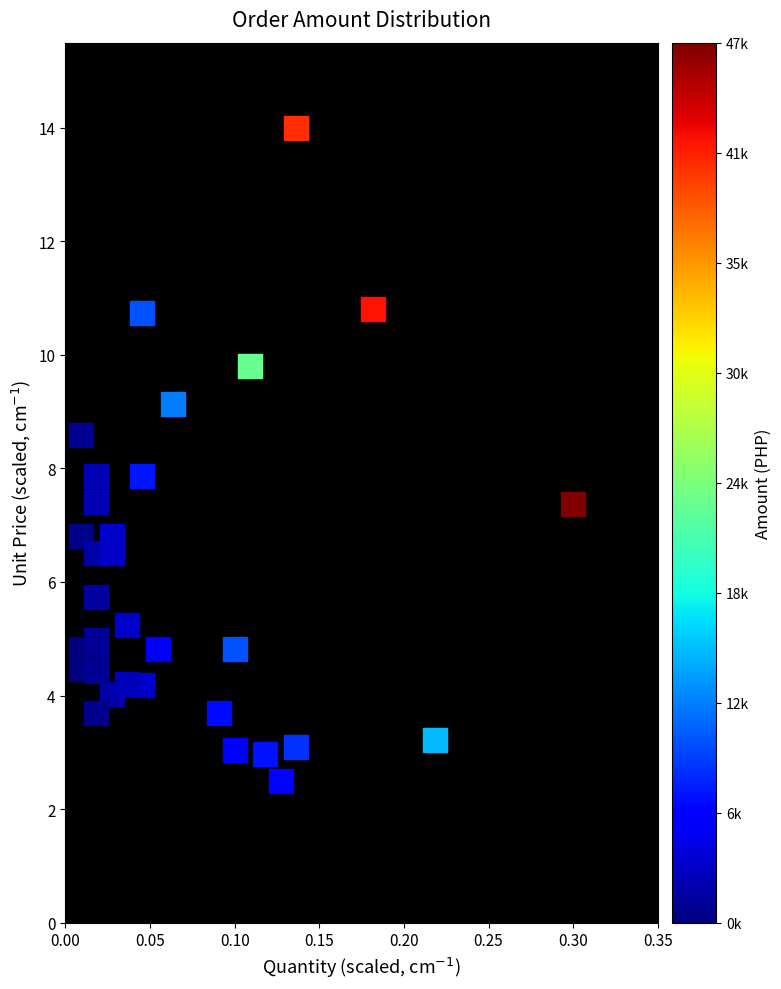

What is the range of Y values (max minus min)?

11.5